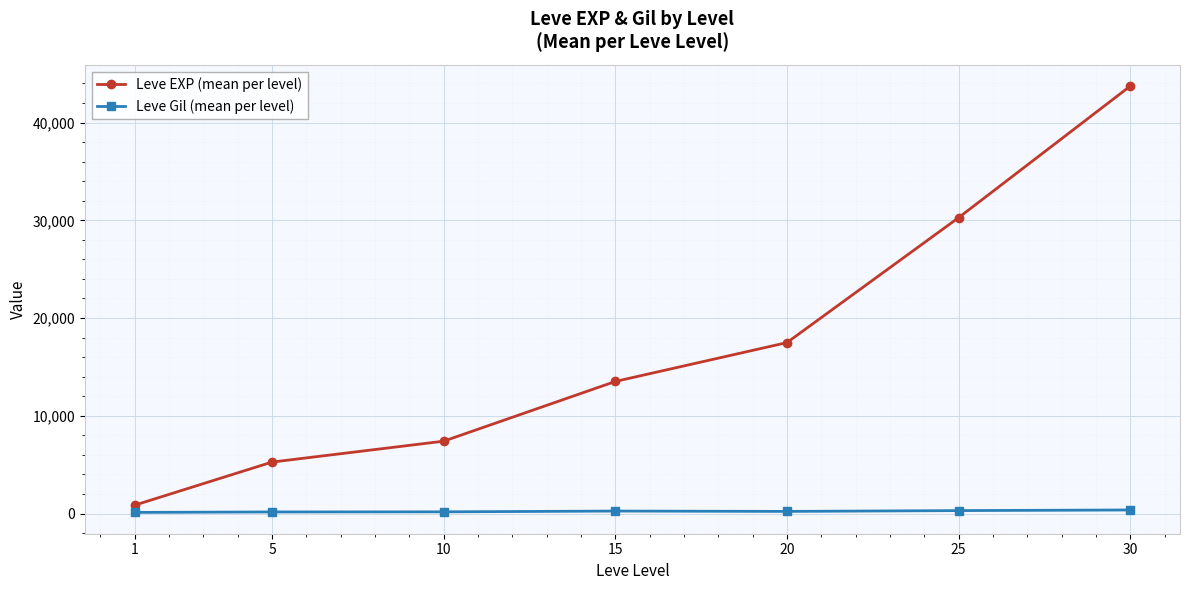

Rank the series at 15 from lowest to highest value.

Leve Gil (mean per level), Leve EXP (mean per level)